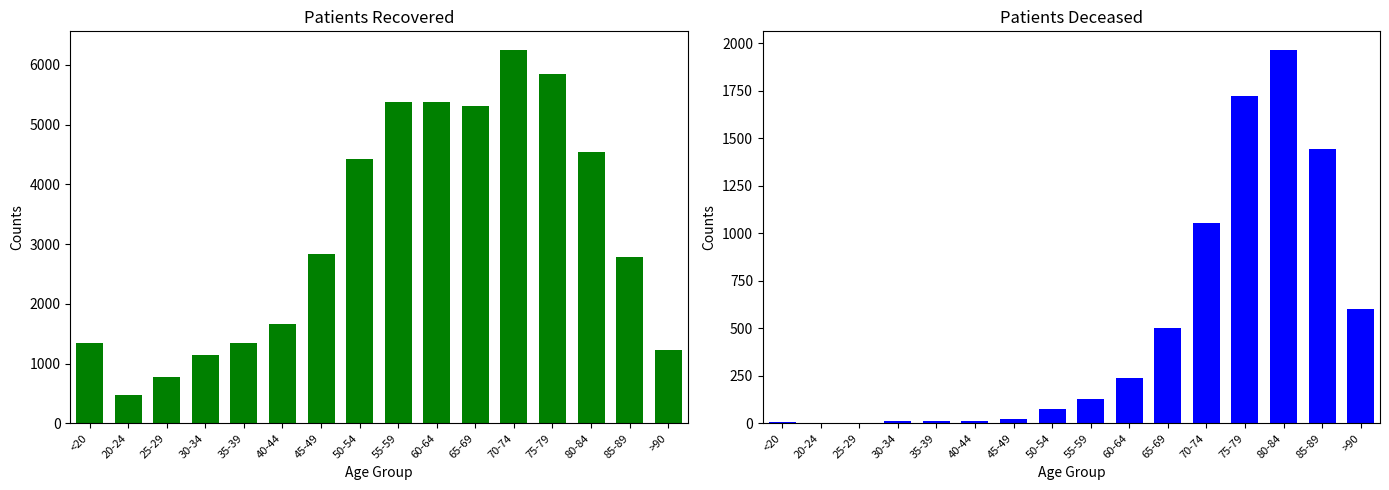

What is the difference between the highest and lowest values at 45-49?

2816